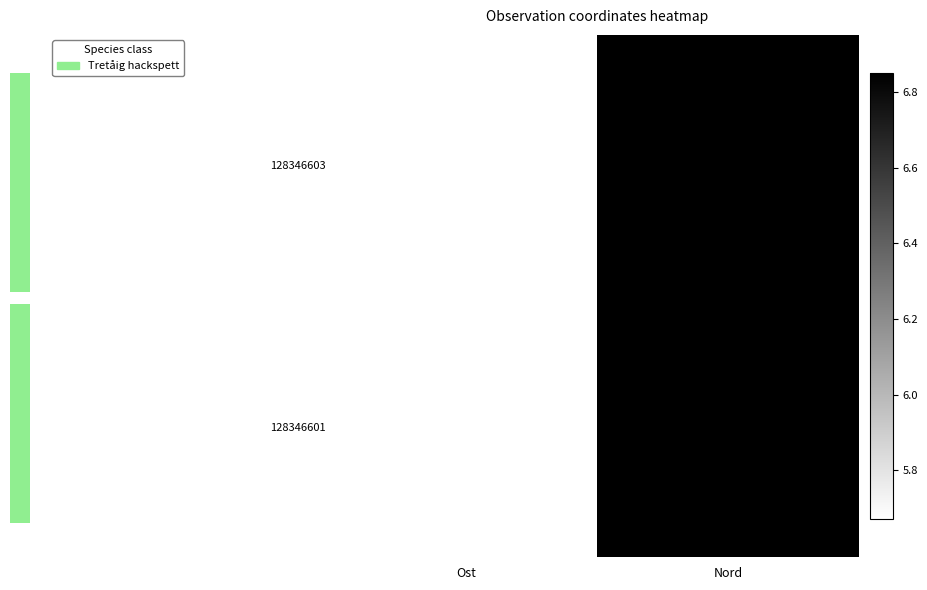

Is the value of 128346603 at Nord greater than the value of 128346601 at Nord?

Yes